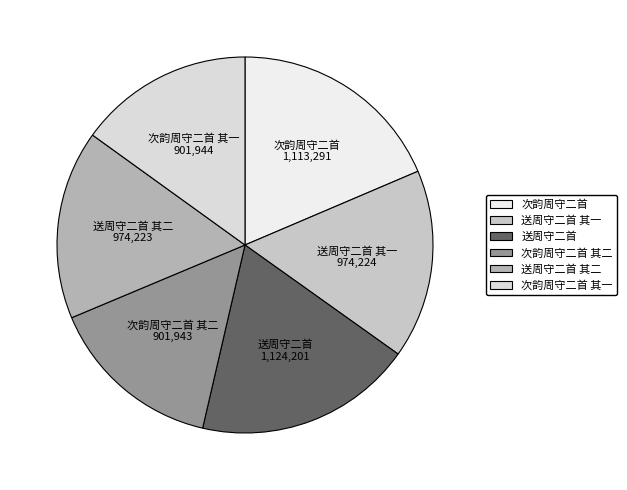

Is the sum of 次韵周守二首 and 送周守二首 greater than half?

No